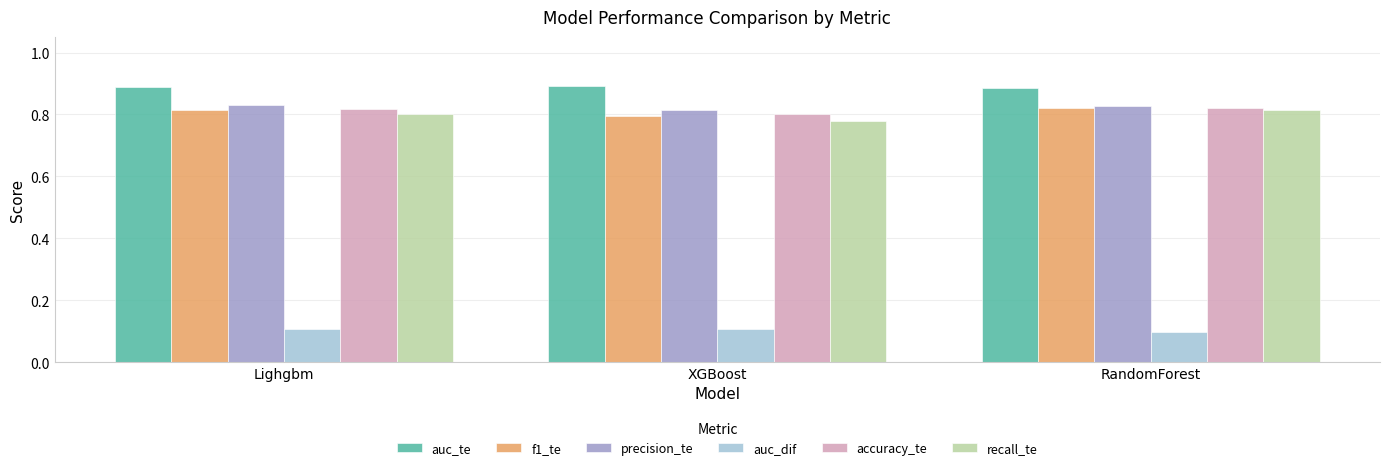

How many auc_dif values are between 0 and 1?

3